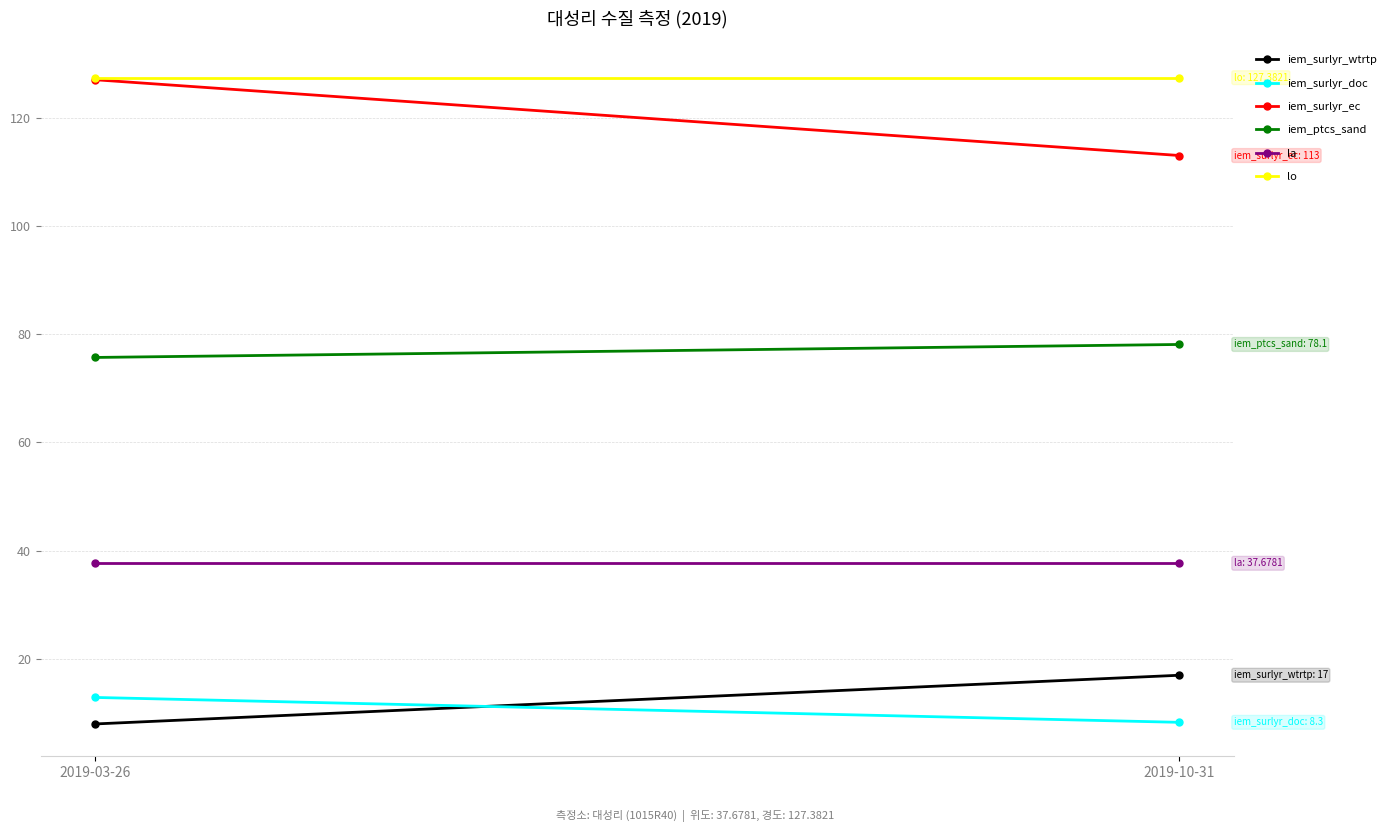

At 2019-03-26, list the series in order from largest to smallest.

lo, iem_surlyr_ec, iem_ptcs_sand, la, iem_surlyr_doc, iem_surlyr_wtrtp